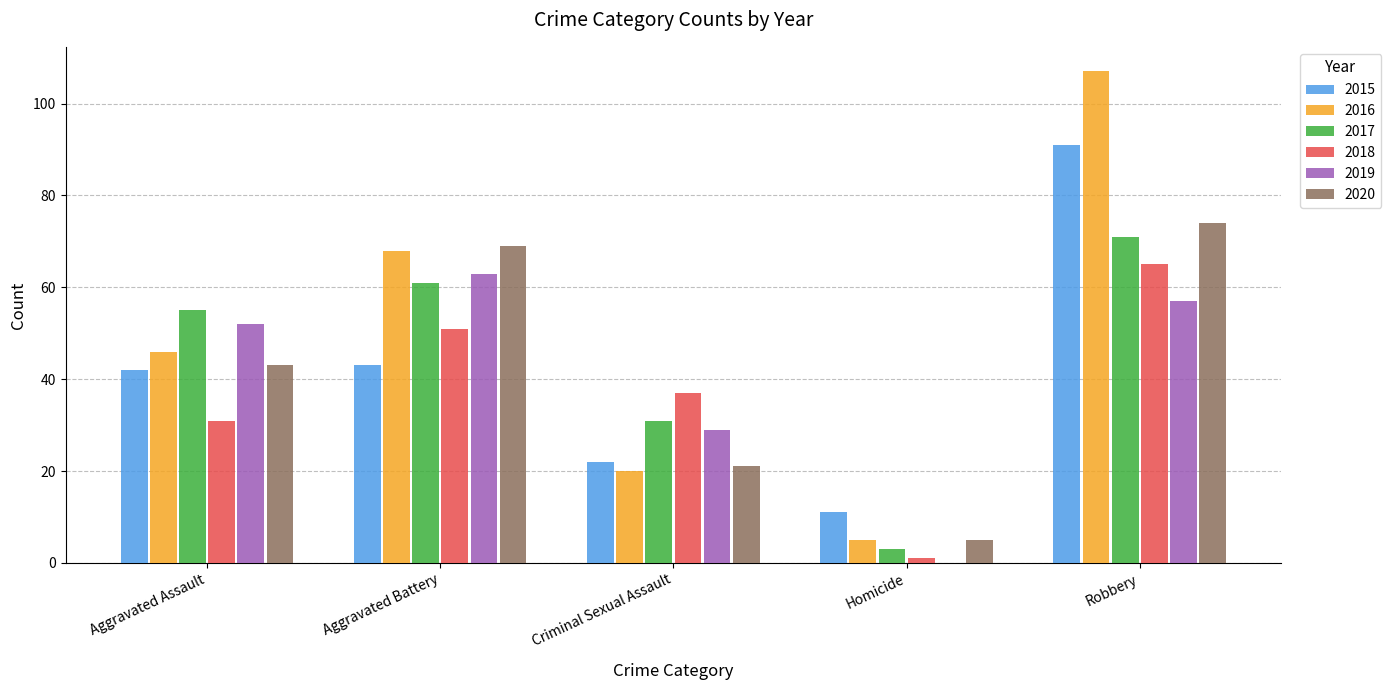

How many positive values does the 2019 series have?

4